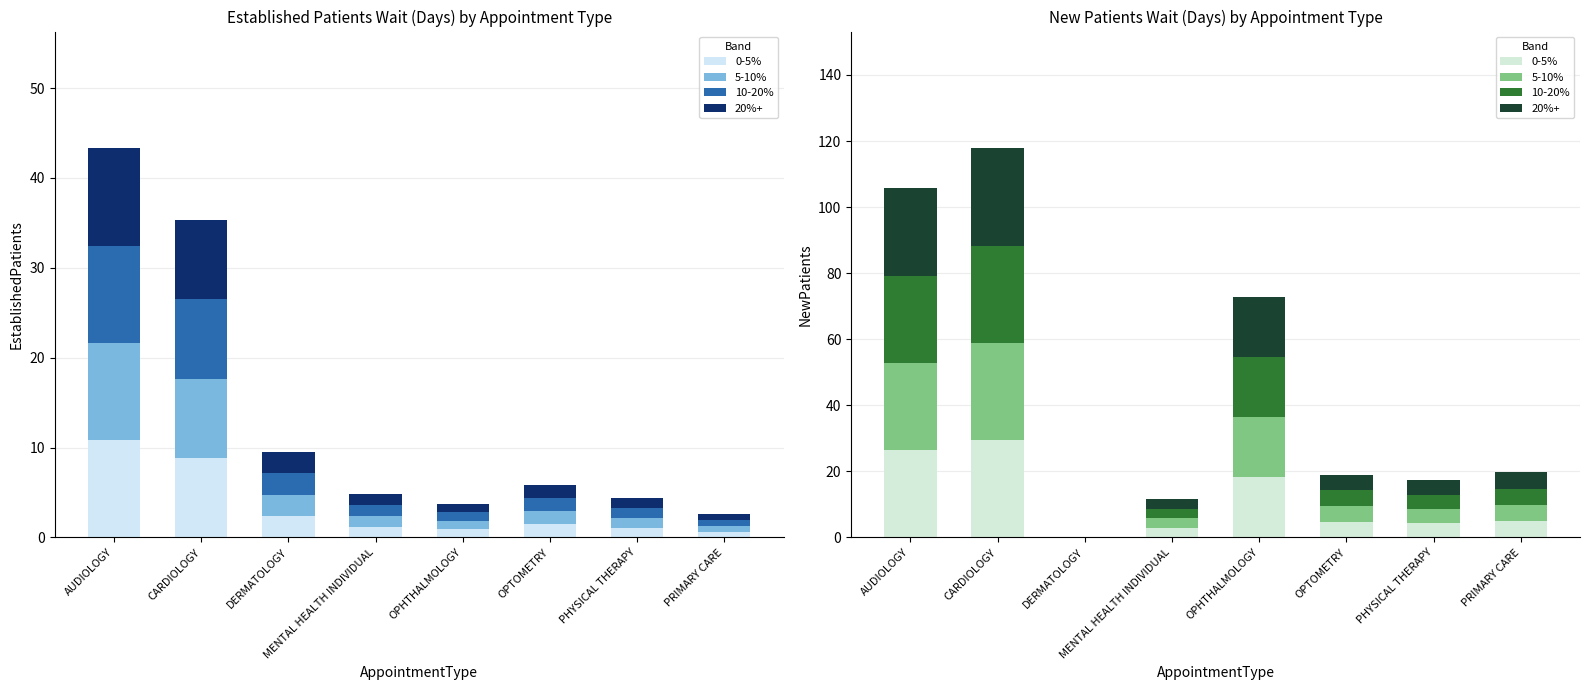

What is the sum of the 10-20% values at OPHTHALMOLOGY and MENTAL HEALTH INDIVIDUAL?

21.1